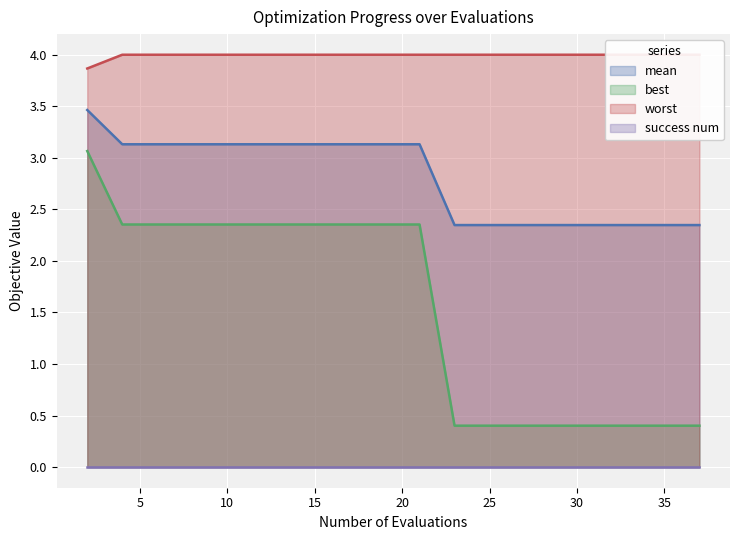

What value does the worst series have at 8?

4.0